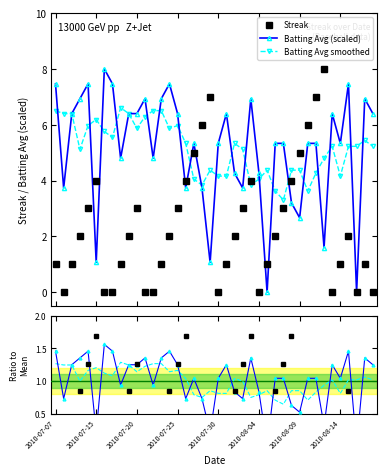

How many positive values does the Streak / Mean series have?

30